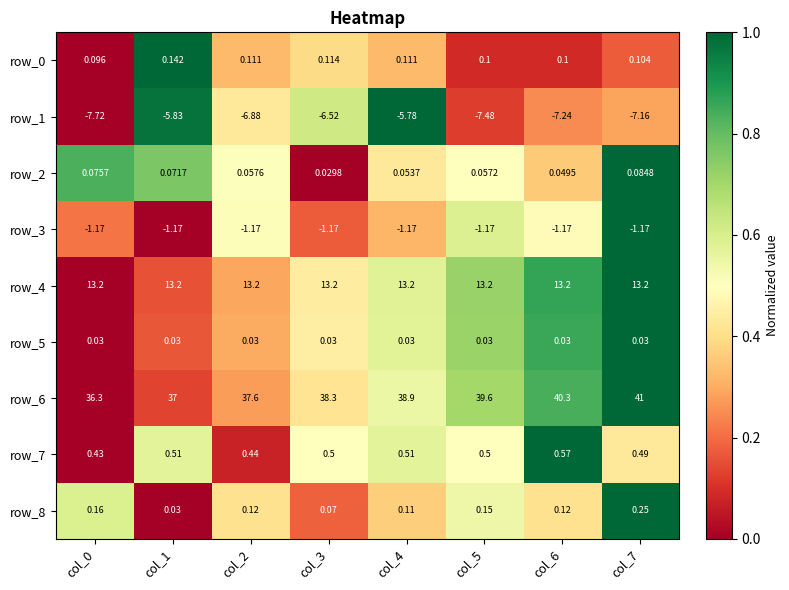

Is the value of row_4 at col_3 greater than the value of row_0 at col_6?

Yes